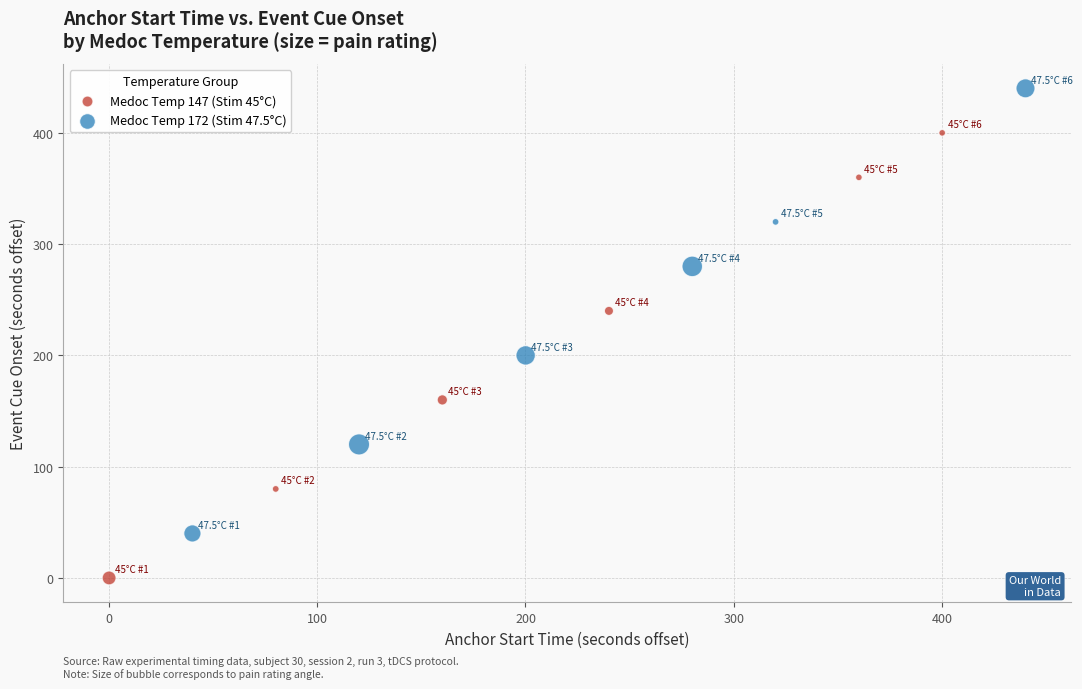

Which series reaches the minimum Y coordinate?

Medoc Temp 147 (Stim 45°C)